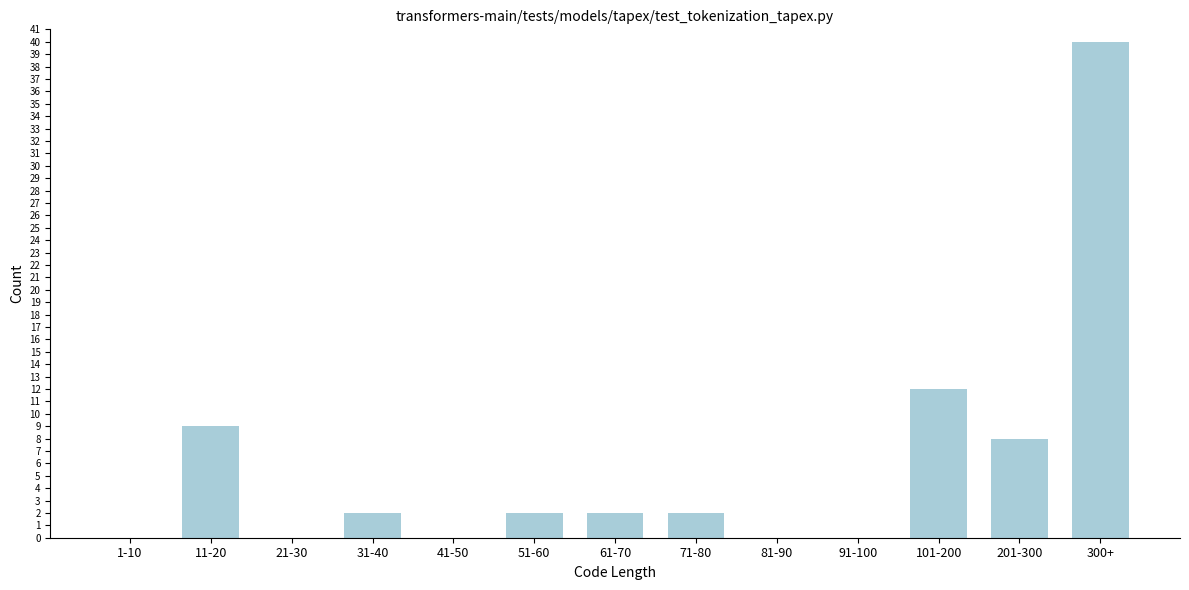

Reading left to right, transcribe all the data shown in this chart.

1-10=0	11-20=9	21-30=0	31-40=2	41-50=0	51-60=2	61-70=2	71-80=2	81-90=0	91-100=0	101-200=12	201-300=8	300+=40